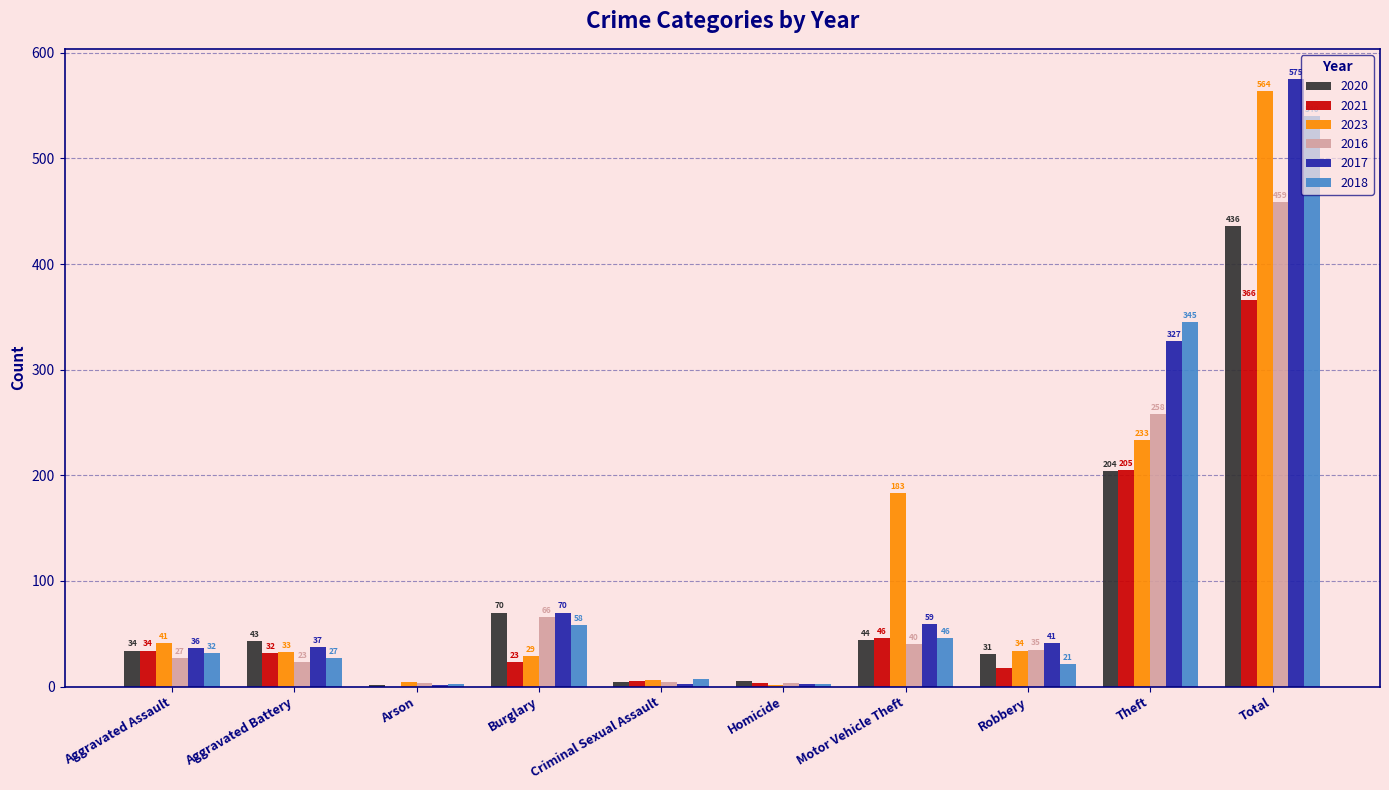

What is the sum of all 2020 values?

872